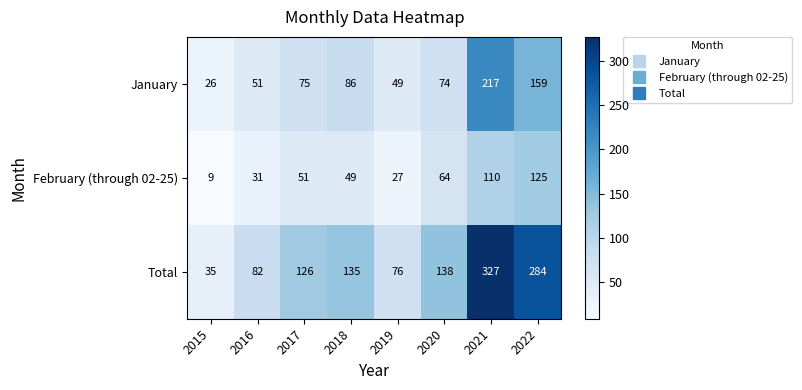

What is the difference between the second highest and minimum values in the February (through 02-25) series?

101